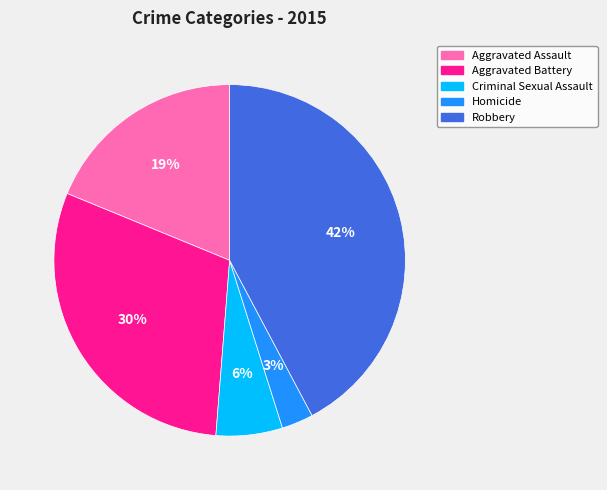

Which slice is the smallest?

Homicide